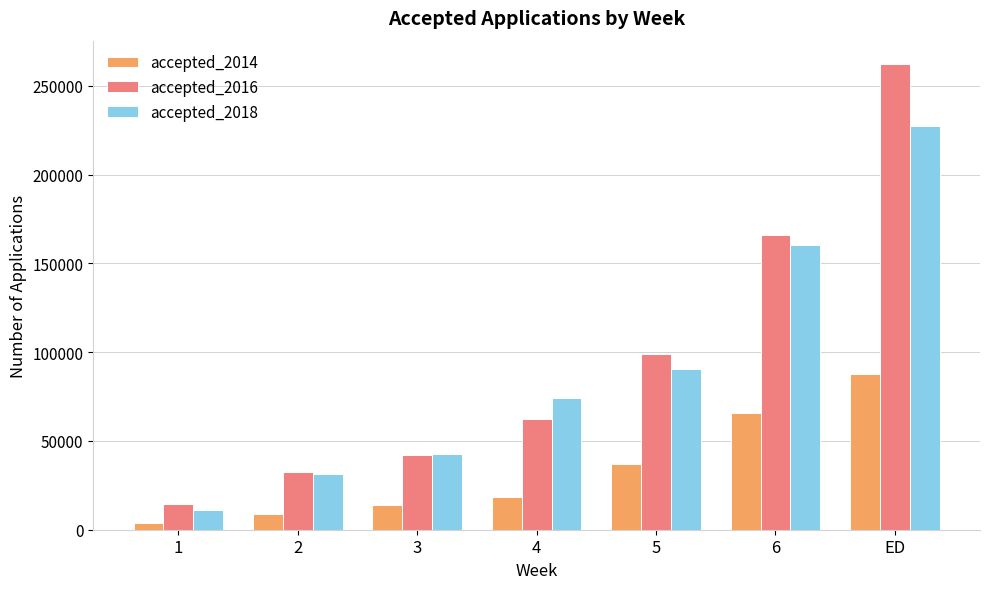

What position from the right is ED?

1